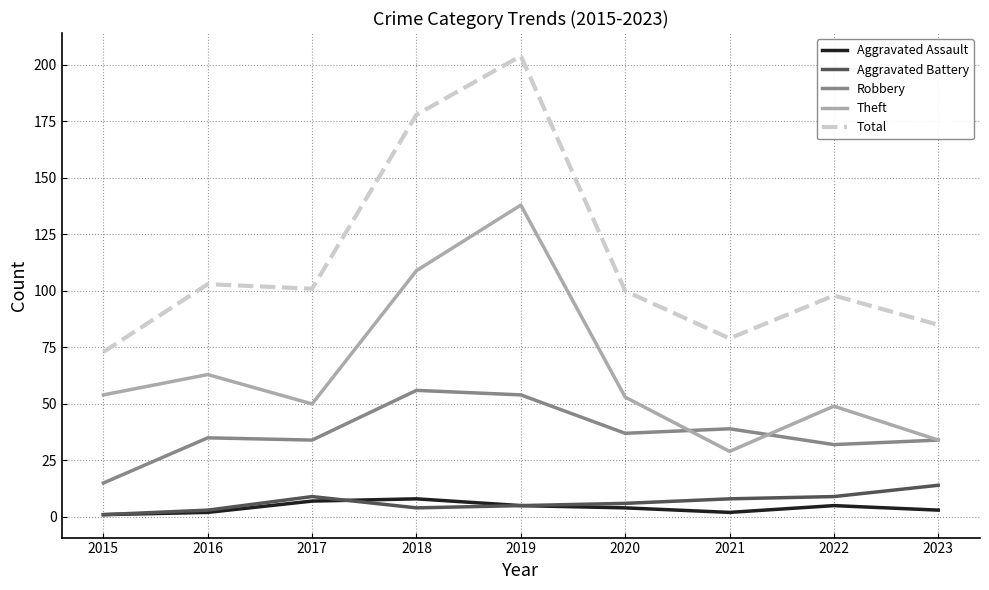

How many series are shown in this chart?

5